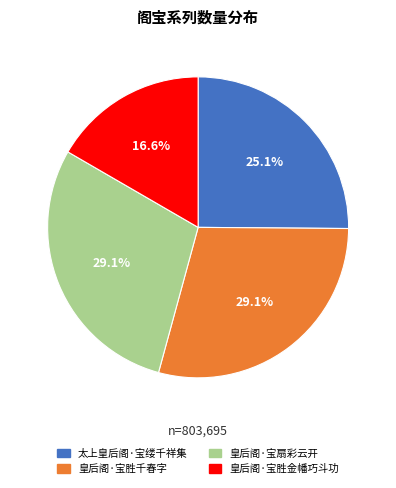

Approximately how many times larger is the value at 皇后阁·宝扇彩云开 compared to 皇后阁·宝胜千春字?

1.0